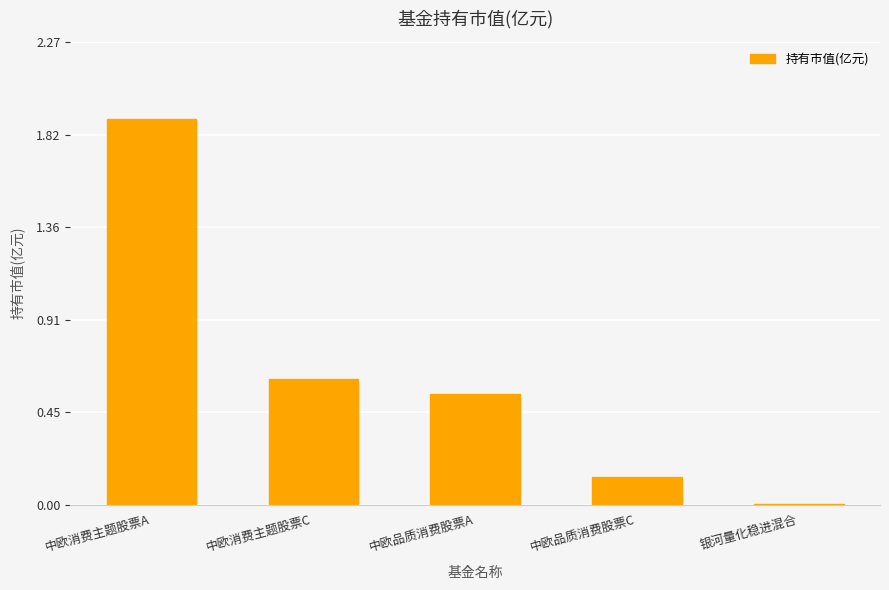

Is it true that the value at 中欧消费主题股票C is 0.6?

True